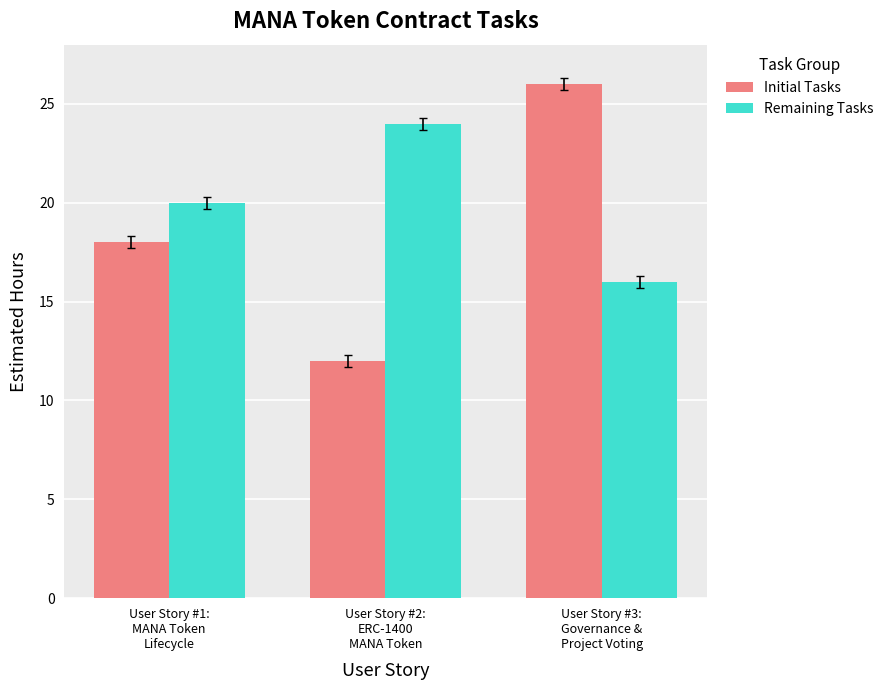

What are all the series names shown in the legend?

Initial Tasks, Remaining Tasks